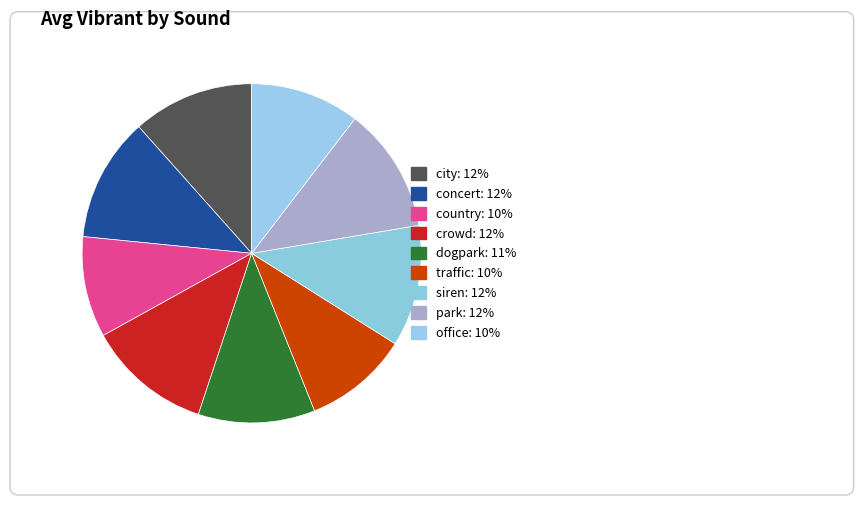

To the nearest percent, what is the difference between the largest and smallest slice percentages?

2%